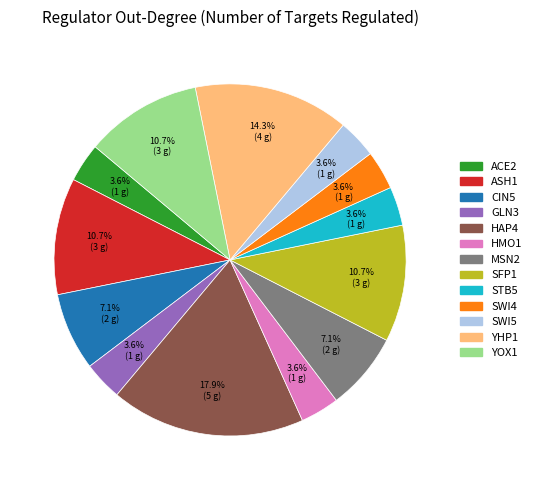

To the nearest percent, what is the difference between the largest and smallest slice percentages?

14%